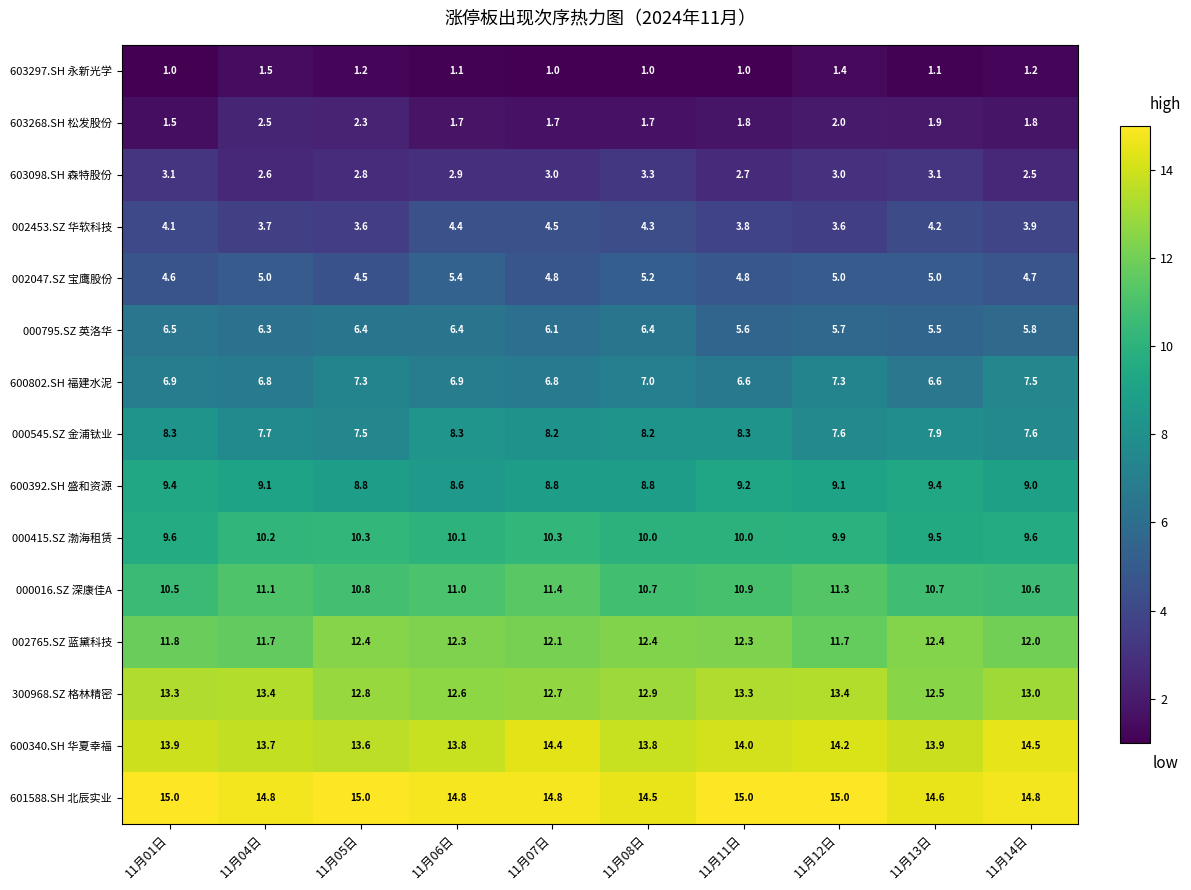

What is the smallest value displayed?

1.0